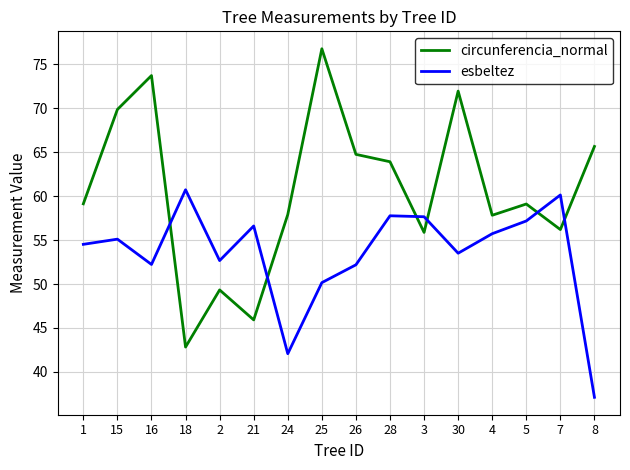

Which series ends up on top after the final intersection of circunferencia_normal and esbeltez?

circunferencia_normal